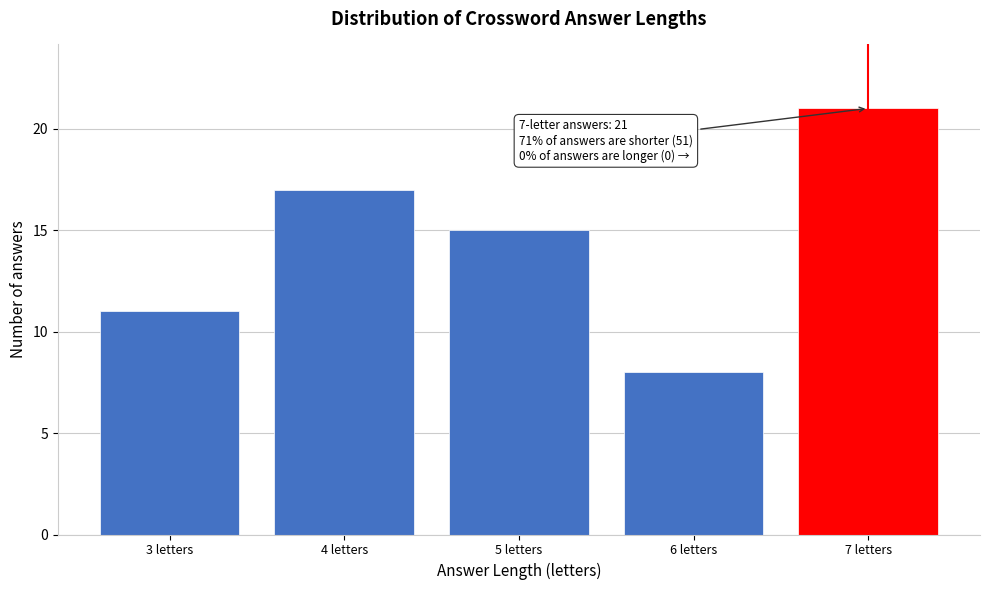

Reading left to right, extract all data points from this chart.

3 letters=11	4 letters=17	5 letters=15	6 letters=8	7 letters=21